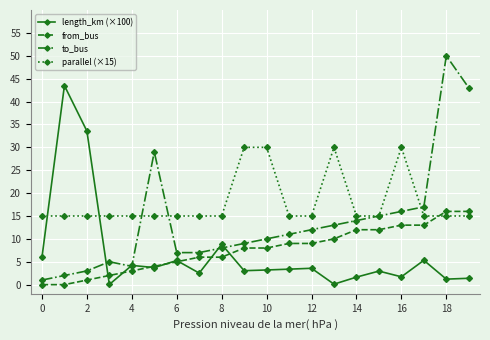

True or false: to_bus and from_bus cross at least once.

False